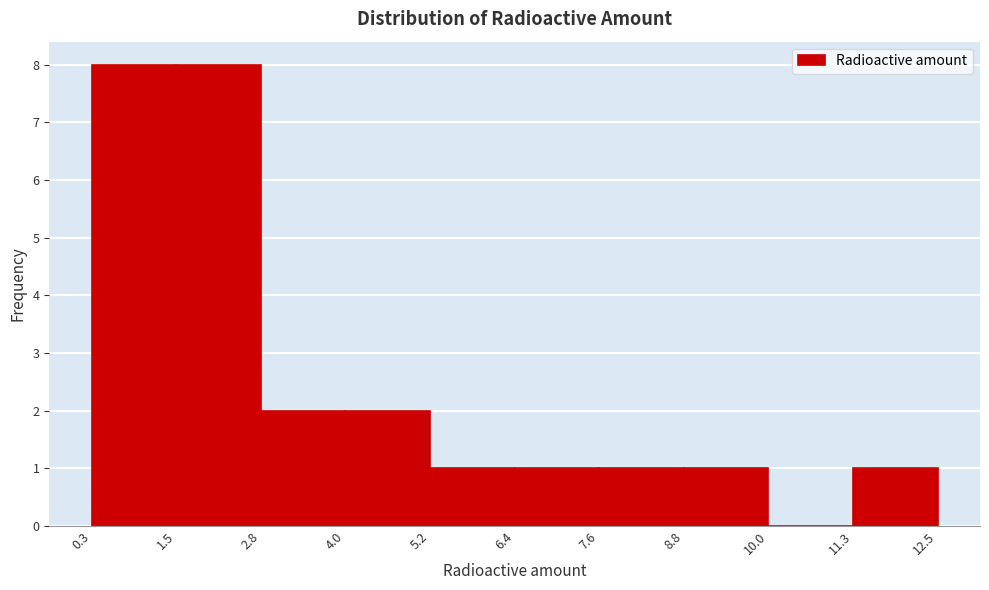

Reading left to right, list every bar in this chart as the range it spans on the x-axis followed by its height. The values are not printed on the chart, so give them approximately, as read against the axis.

0.3 to 1.5: 8
1.5 to 2.8: 8
2.8 to 4.0: 2
4.0 to 5.2: 2
5.2 to 6.4: 1
6.4 to 7.6: 1
7.6 to 8.8: 1
8.8 to 10.0: 1
10.0 to 11.3: 0
11.3 to 12.5: 1